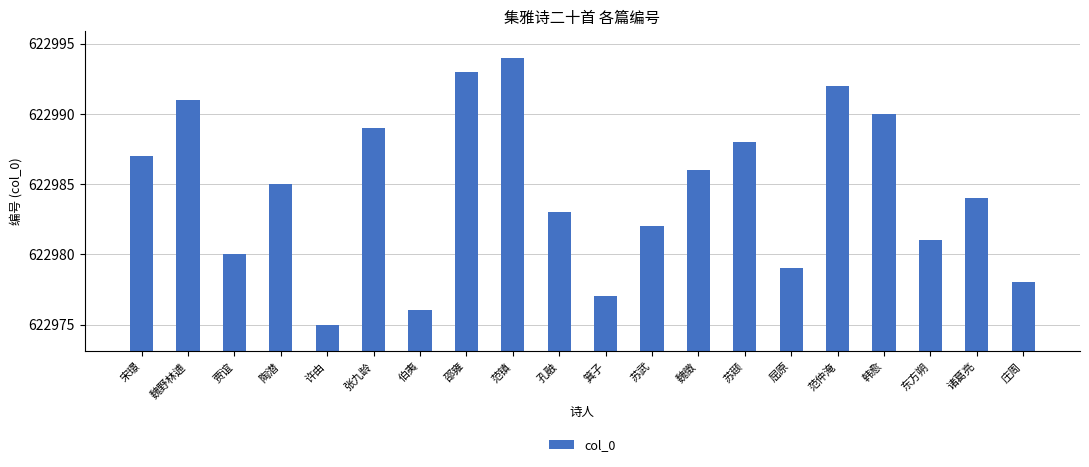

Reading left to right, list all the values displayed in this chart.

622987	622991	622980	622985	622975	622989	622976	622993	622994	622983	622977	622982	622986	622988	622979	622992	622990	622981	622984	622978